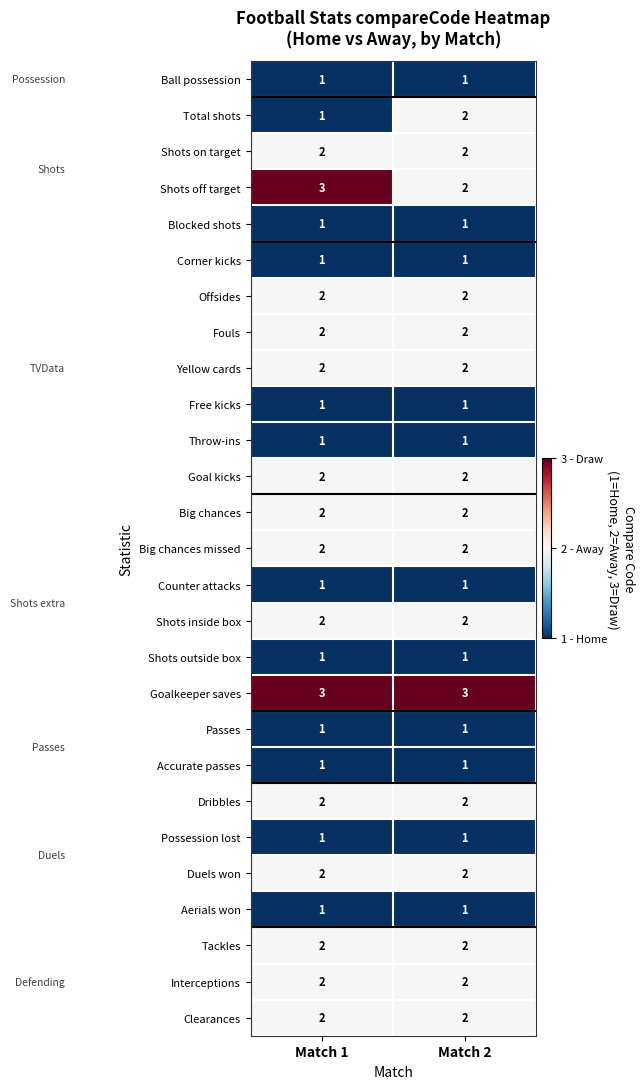

The value of Shots inside box at Match 1 is 1. True or false?

False